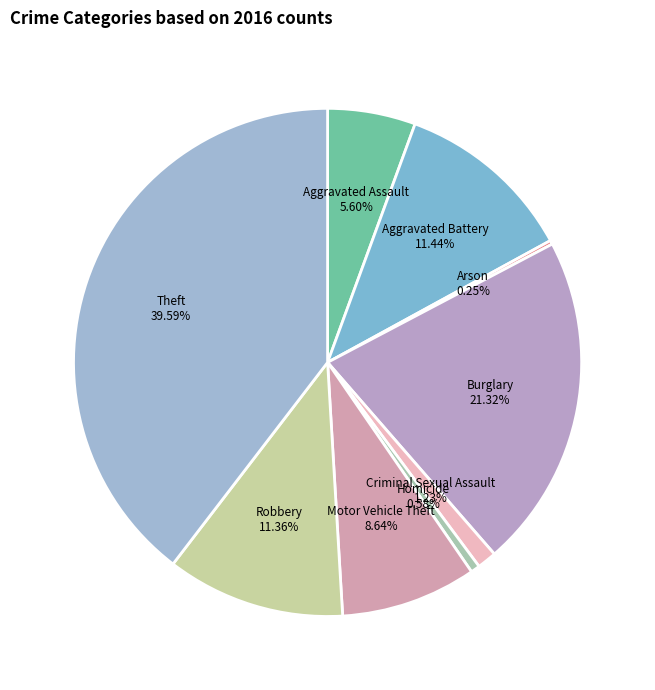

What is the largest slice in the pie chart?

Theft